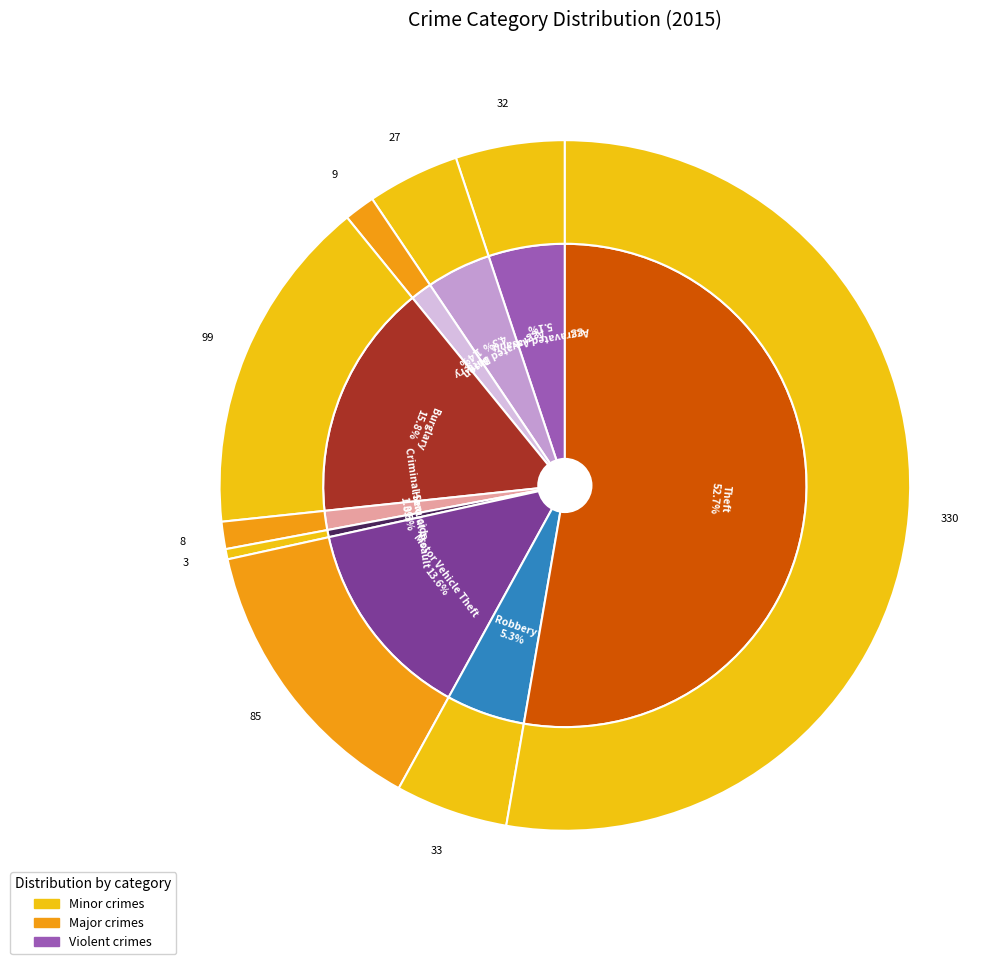

Combined, do Burglary and Criminal Sexual Assault account for over 50%?

No